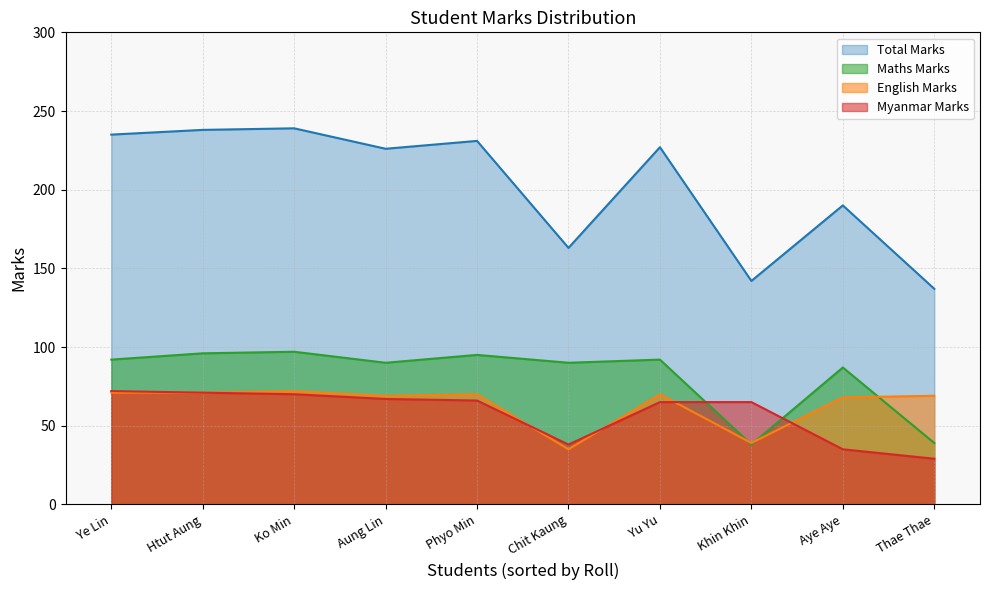

Reading left to right, extract all data points from this chart.

Myanmar Marks: 72	71	70	67	66	38	65	65	35	29
English Marks: 71	71	72	69	70	35	70	39	68	69
Maths Marks: 92	96	97	90	95	90	92	38	87	39
Total Marks: 235	238	239	226	231	163	227	142	190	137